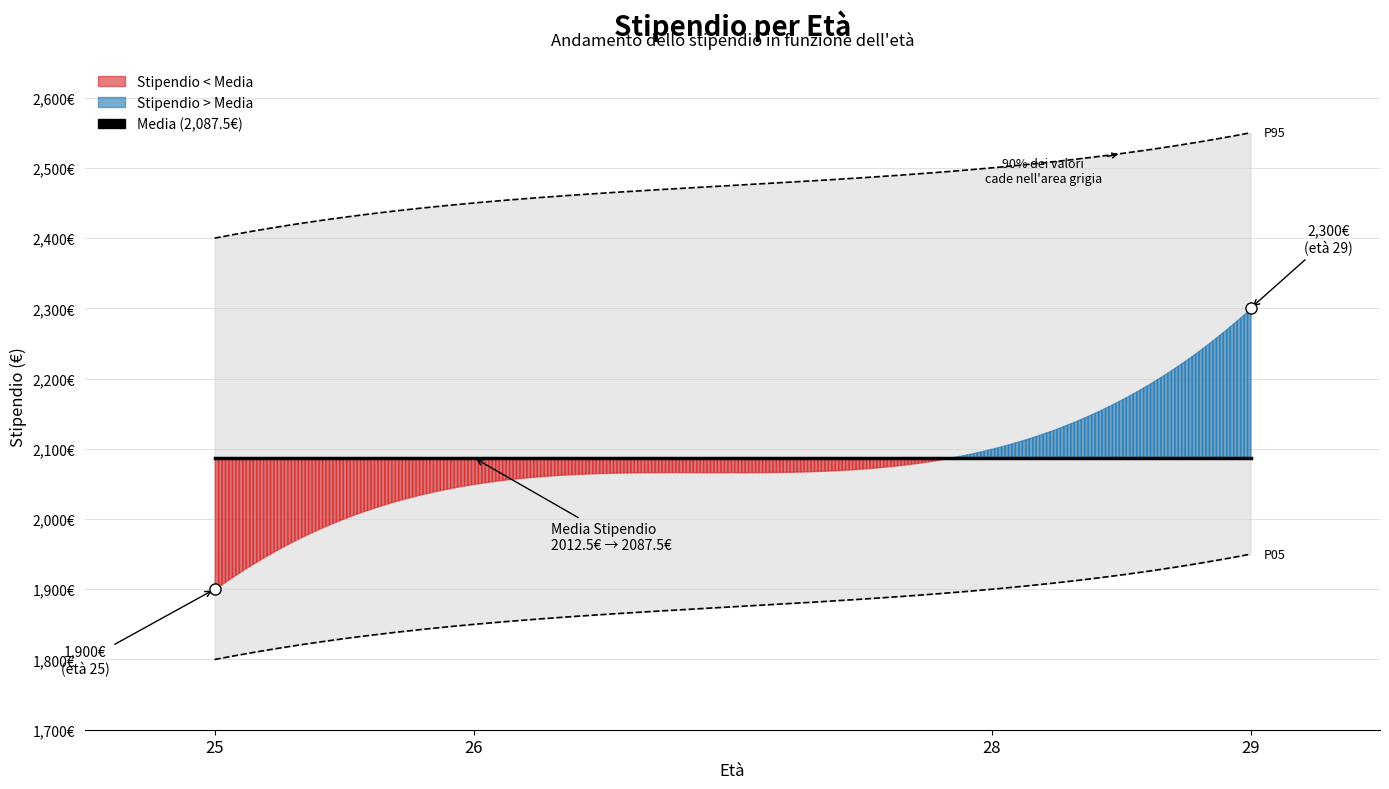

What is the value of the 3rd point from the left?

2100